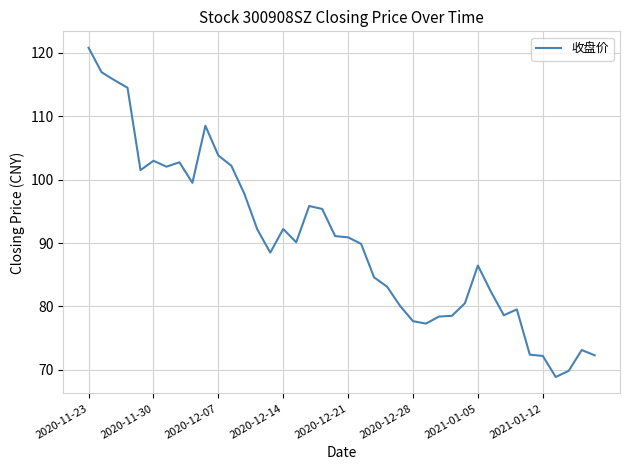

What is the maximum value shown in the chart?

120.8